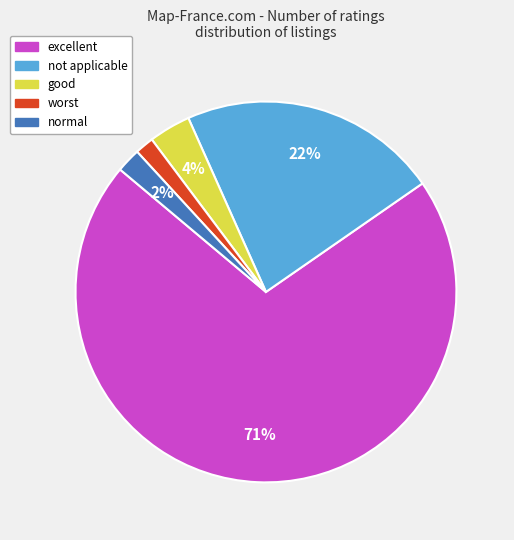

Between excellent and normal, which is larger?

excellent